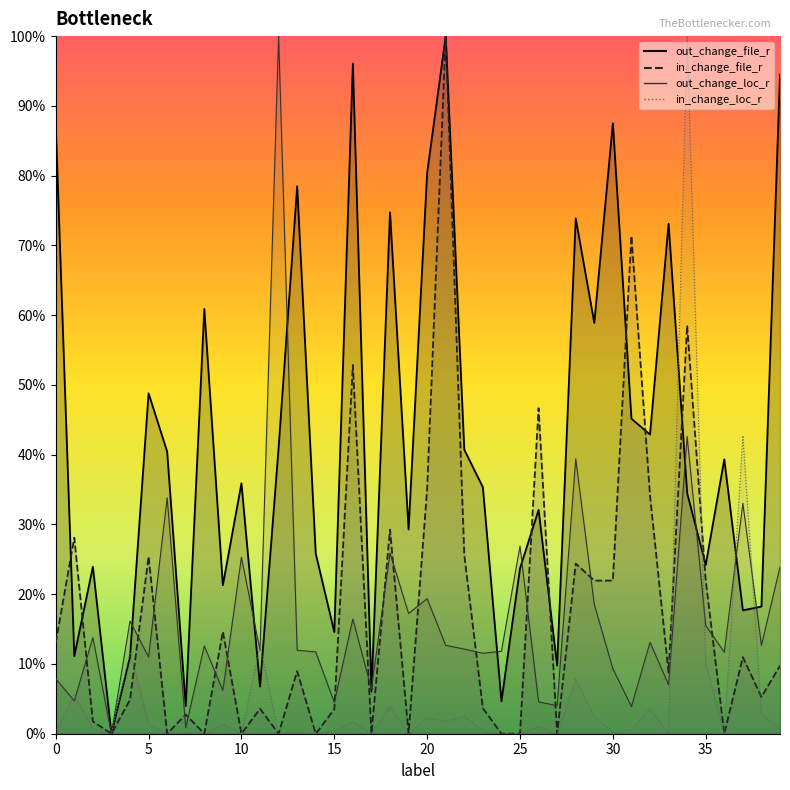

At which category does the chart reach its peak across all series?

12